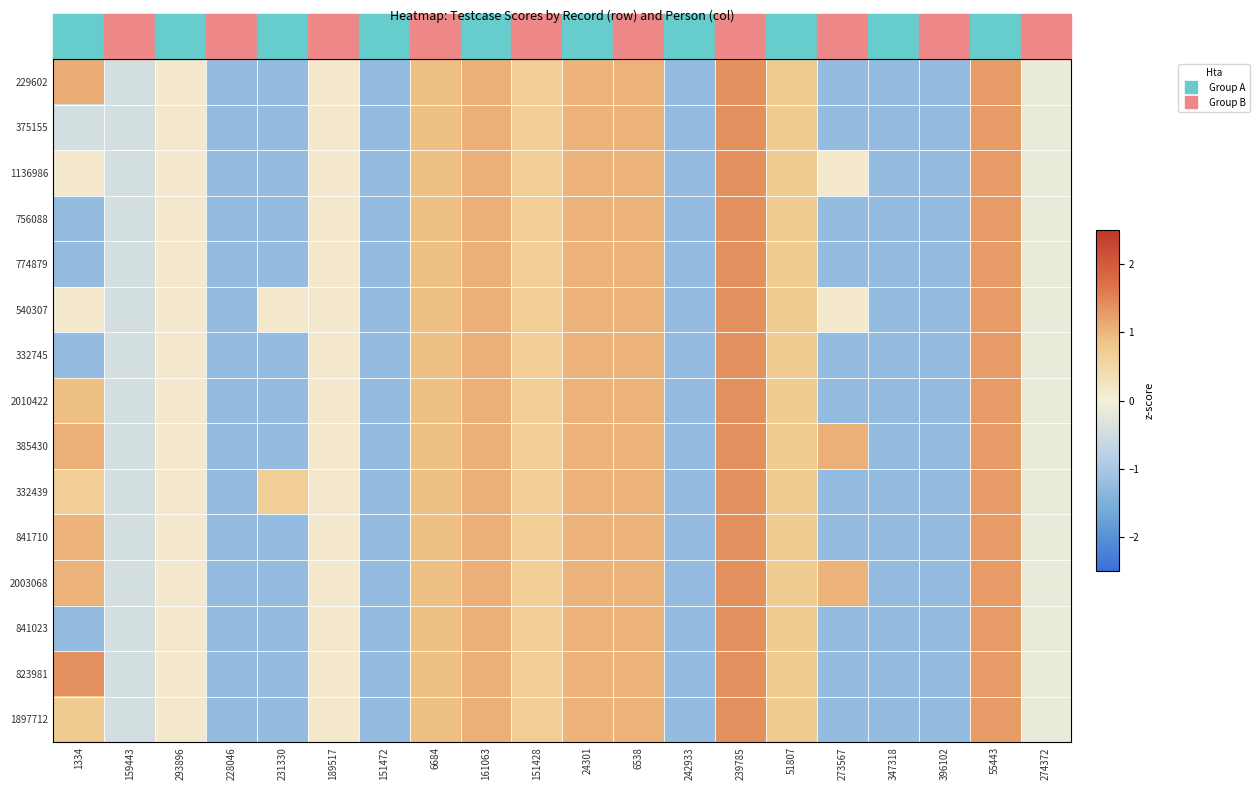

Which series changed the most between 159443 and 161063?

229602